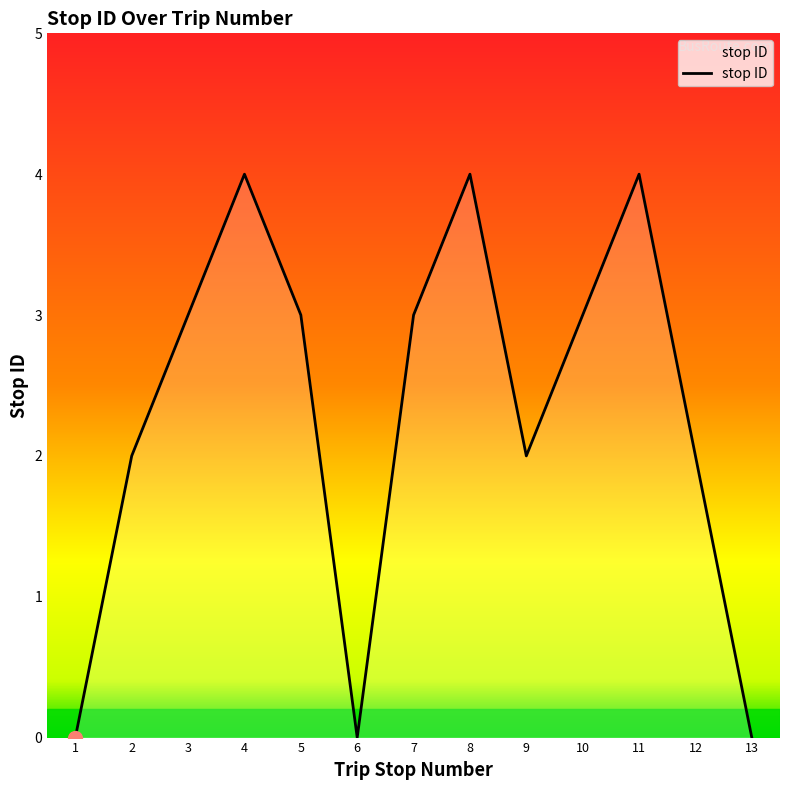

Read the value at 7.

3